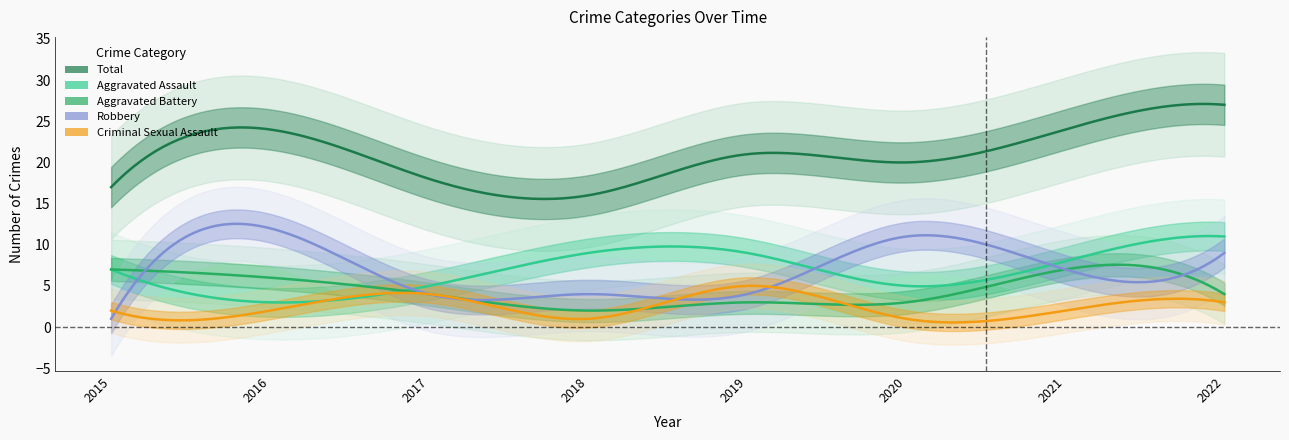

Is the value of Aggravated Assault at 2022 greater than the value of Robbery at 2016?

No